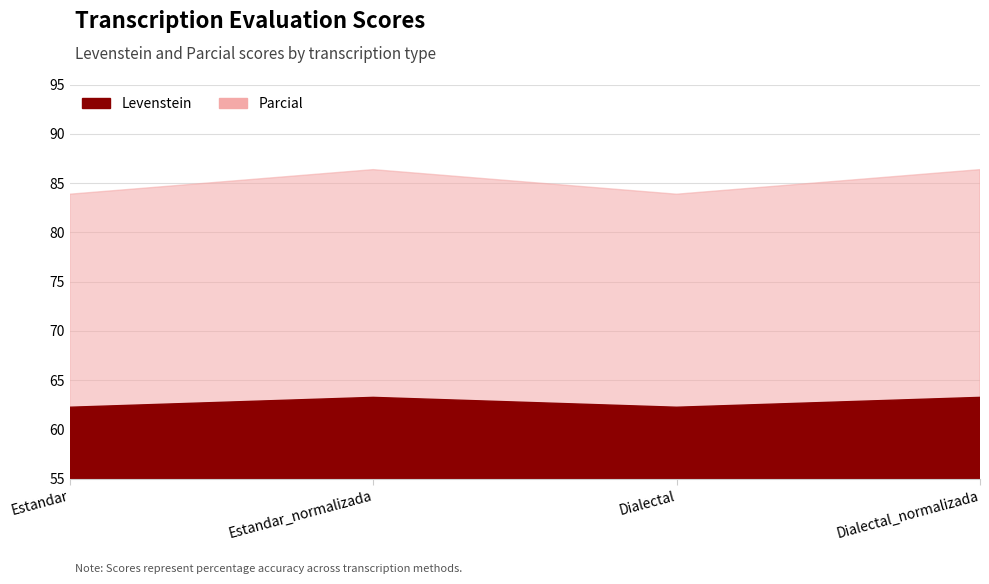

Which series has the widest spread of values?

Levenstein